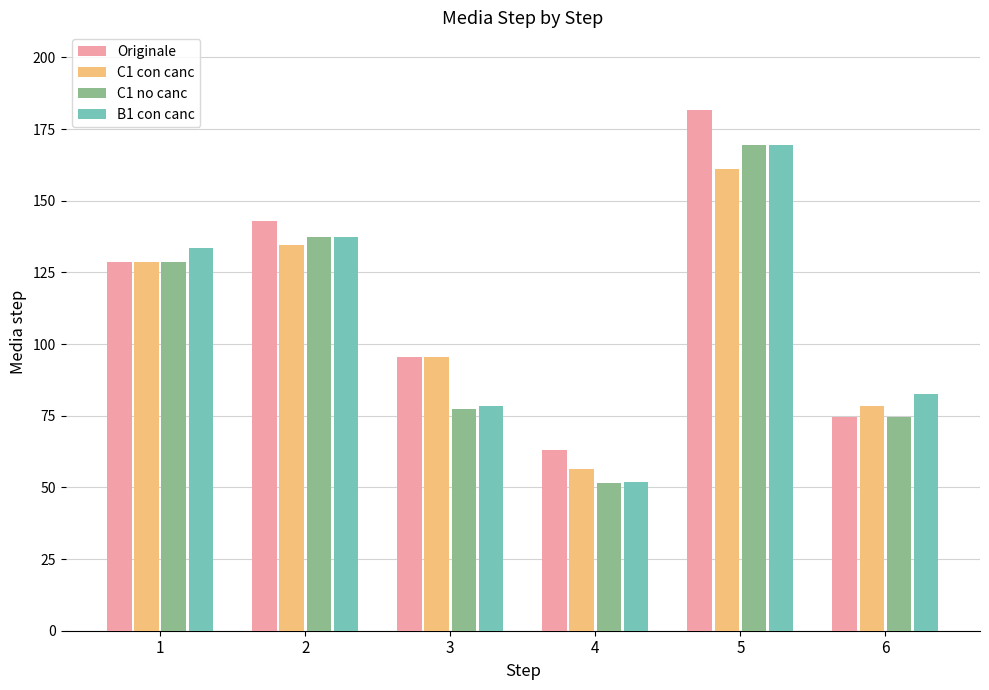

Reading right to left, extract all data points from this chart.

Originale: 6=74.5	5=181.5	4=63.0	3=95.5	2=143.0	1=128.5
C1 con canc: 6=78.5	5=161.0	4=56.5	3=95.5	2=134.5	1=128.5
C1 no canc: 6=74.5	5=169.5	4=51.5	3=77.5	2=137.5	1=128.5
B1 con canc: 6=82.5	5=169.5	4=52.0	3=78.5	2=137.5	1=133.5